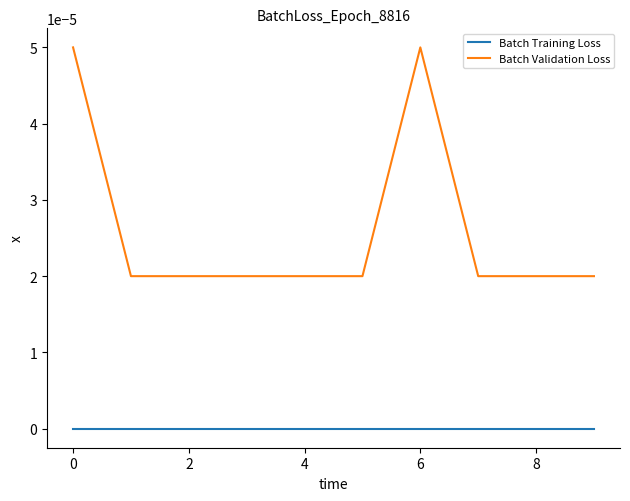

List the series in order of their overall mean, highest first.

Batch Validation Loss, Batch Training Loss